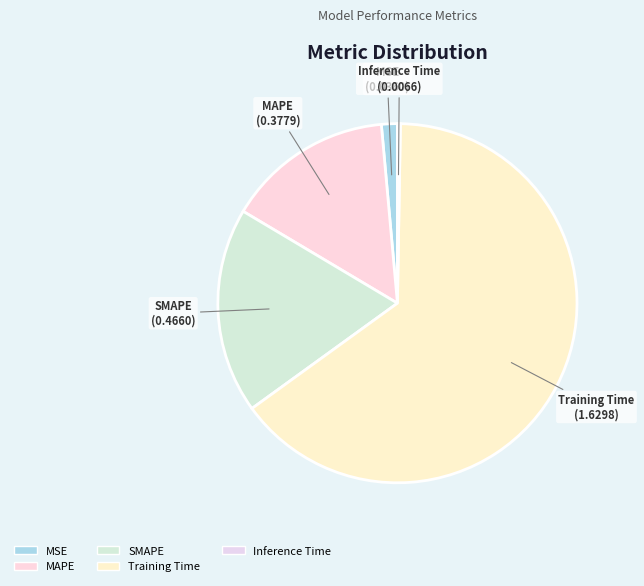

Does any single category account for the majority?

Yes